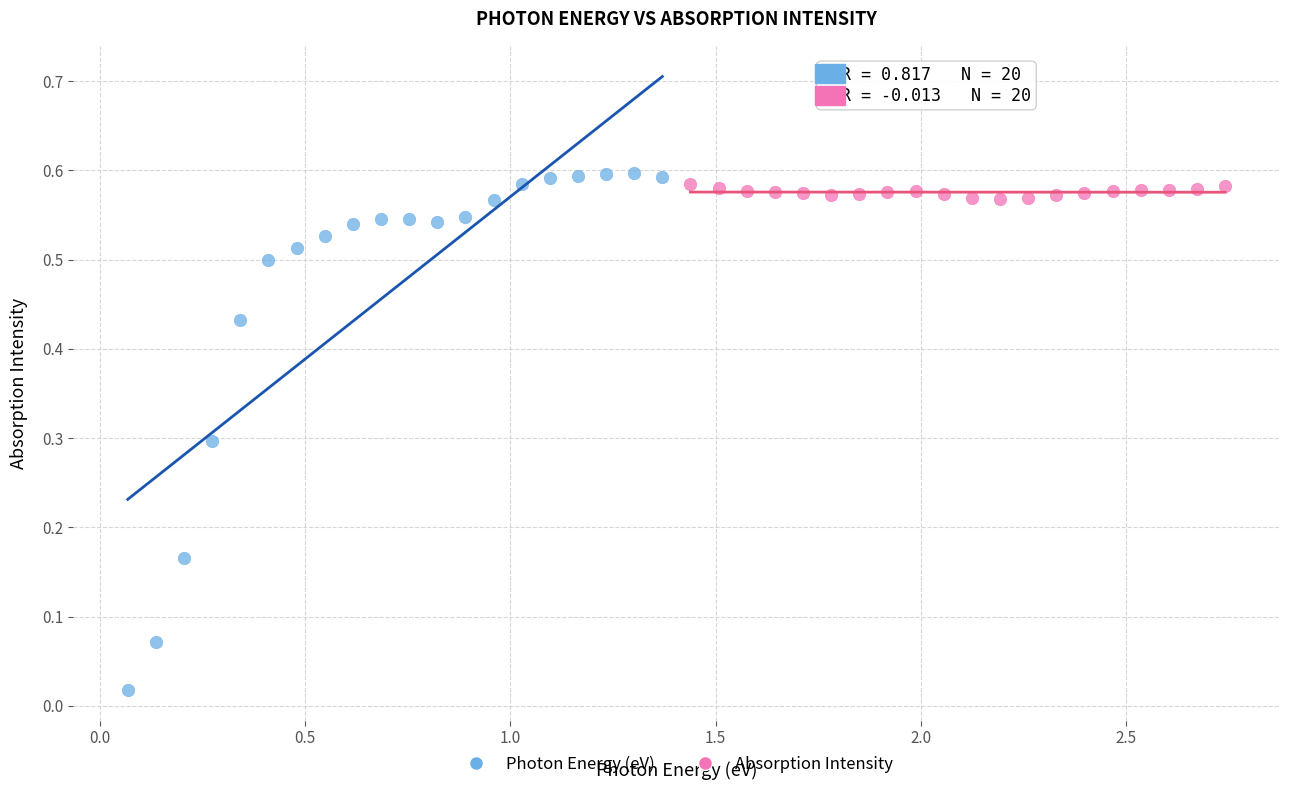

Which series has the largest Y range (max minus min)?

Photon Energy (eV)